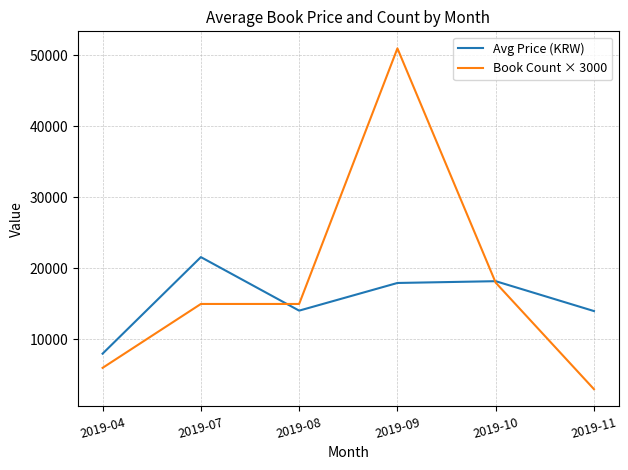

Is it true that Avg Price (KRW) equals 21600 at 2019-07?

True